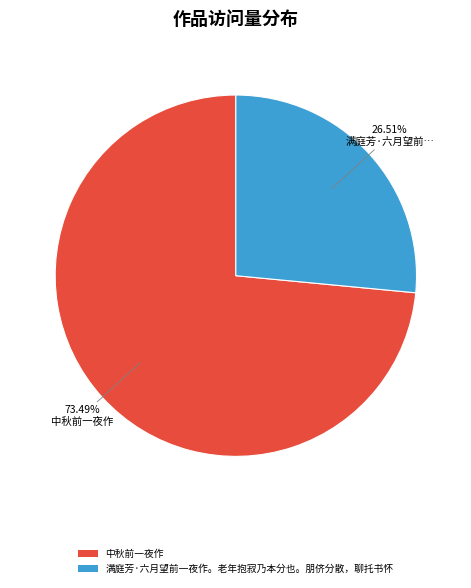

What is the total percentage of 满庭芳·六月望前一夜作。老年抱寂乃本分也。朋侪分散，聊托书怀 and 中秋前一夜作?

100.0%